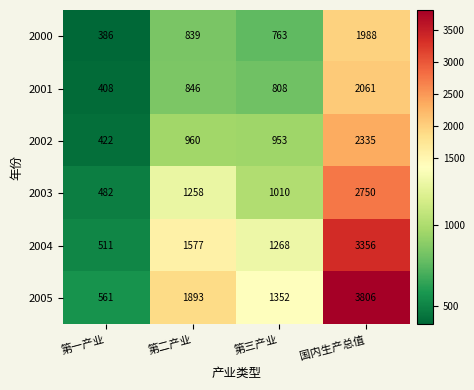

The value of 2002 at 第一产业 is 735. True or false?

False